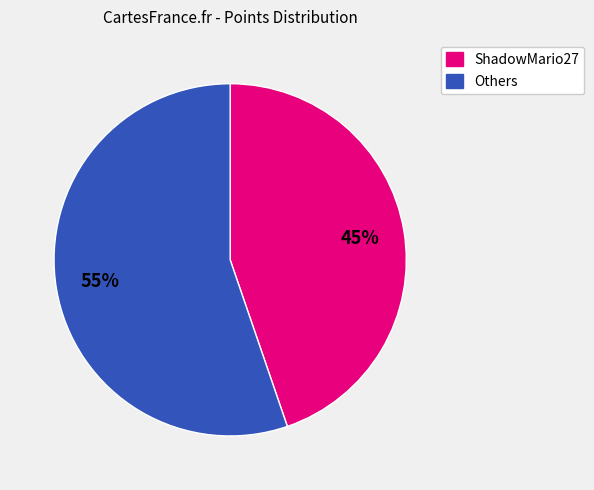

Is there a majority slice in this chart?

Yes